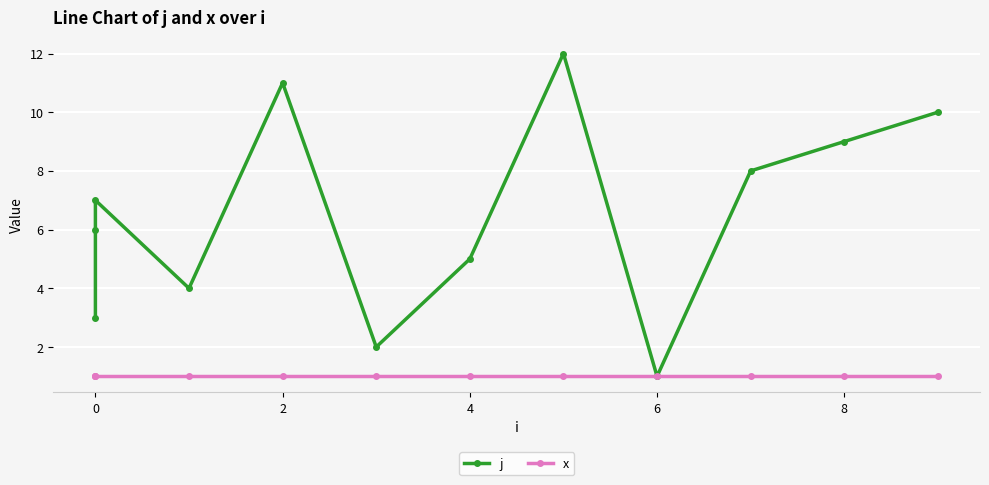

How many interior local valleys does the j series have?

3